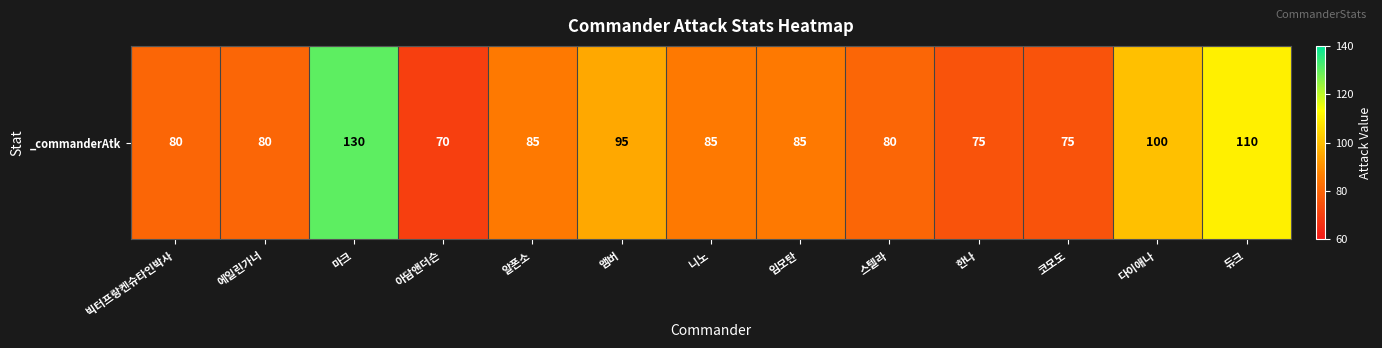

Reading left to right, list all the values displayed in this chart.

80	80	130	70	85	95	85	85	80	75	75	100	110